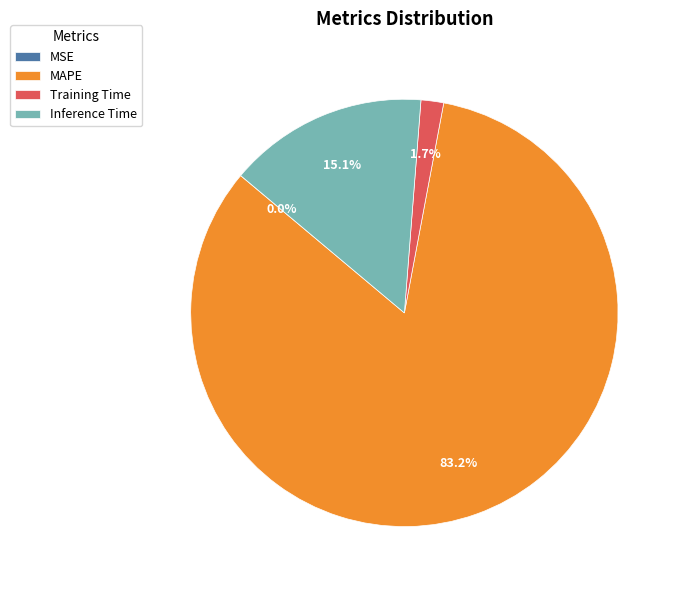

Is there a majority slice in this chart?

Yes